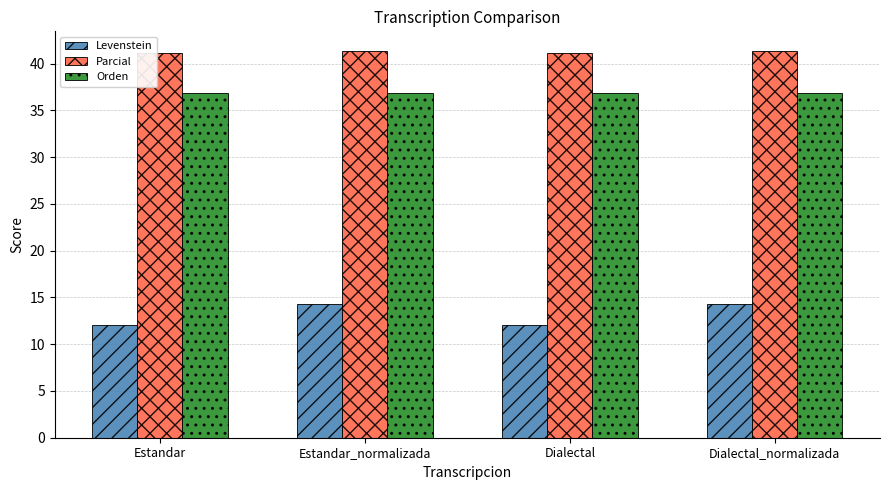

How many data points does each series have?

4